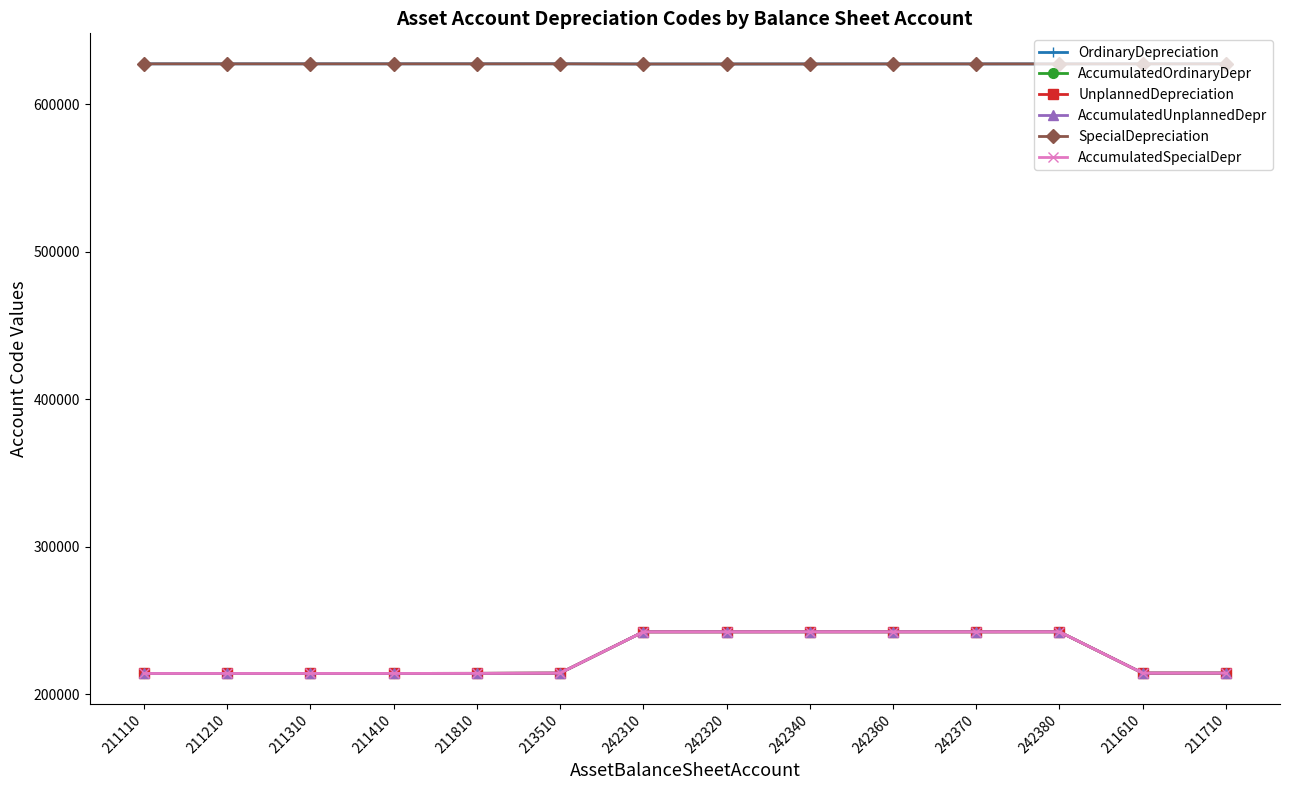

Where is the first local maximum for AccumulatedUnplannedDepr?

242340